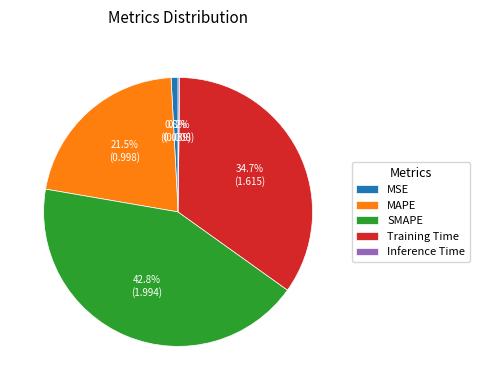

Combined, what portion of the pie is Training Time and MSE?

35.5%